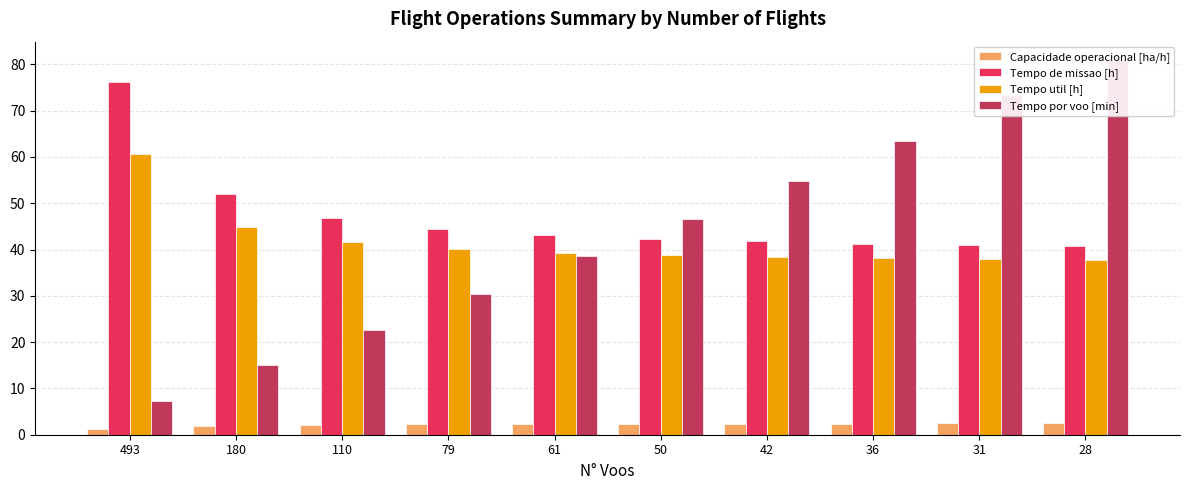

Which series has the largest total across all categories?

Tempo de missao [h]